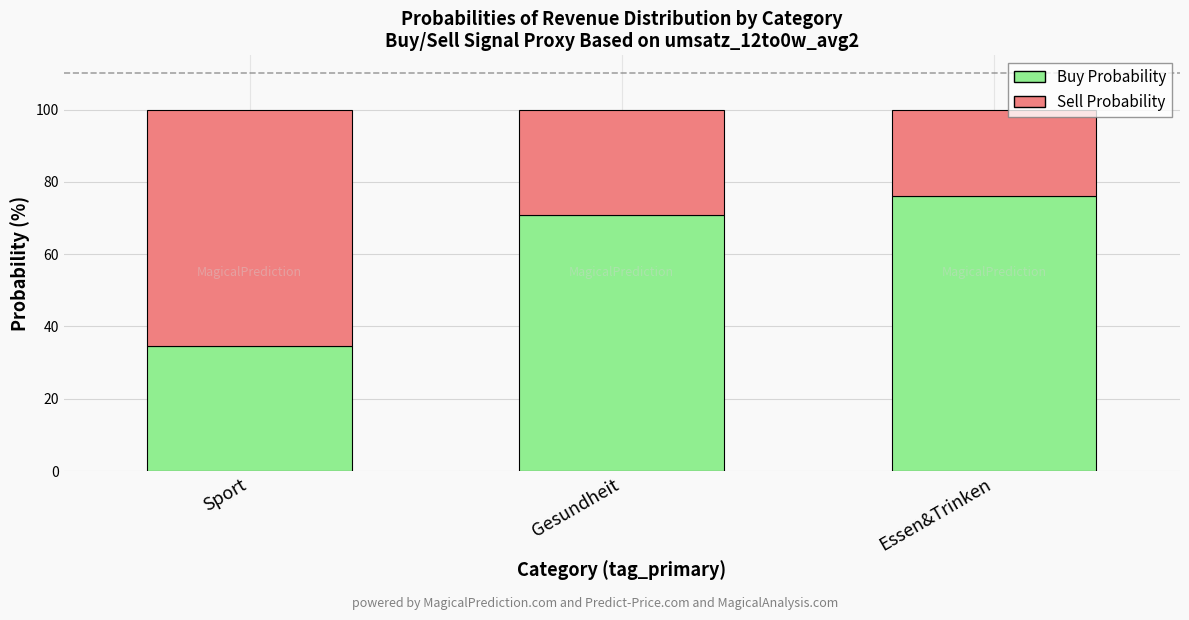

At which label is Buy Probability closest to 55?

Gesundheit